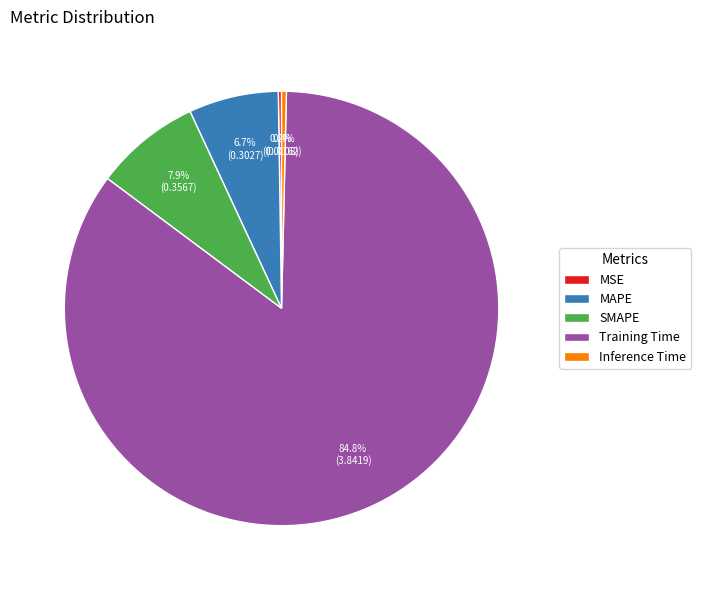

Which slice is the largest?

Training Time